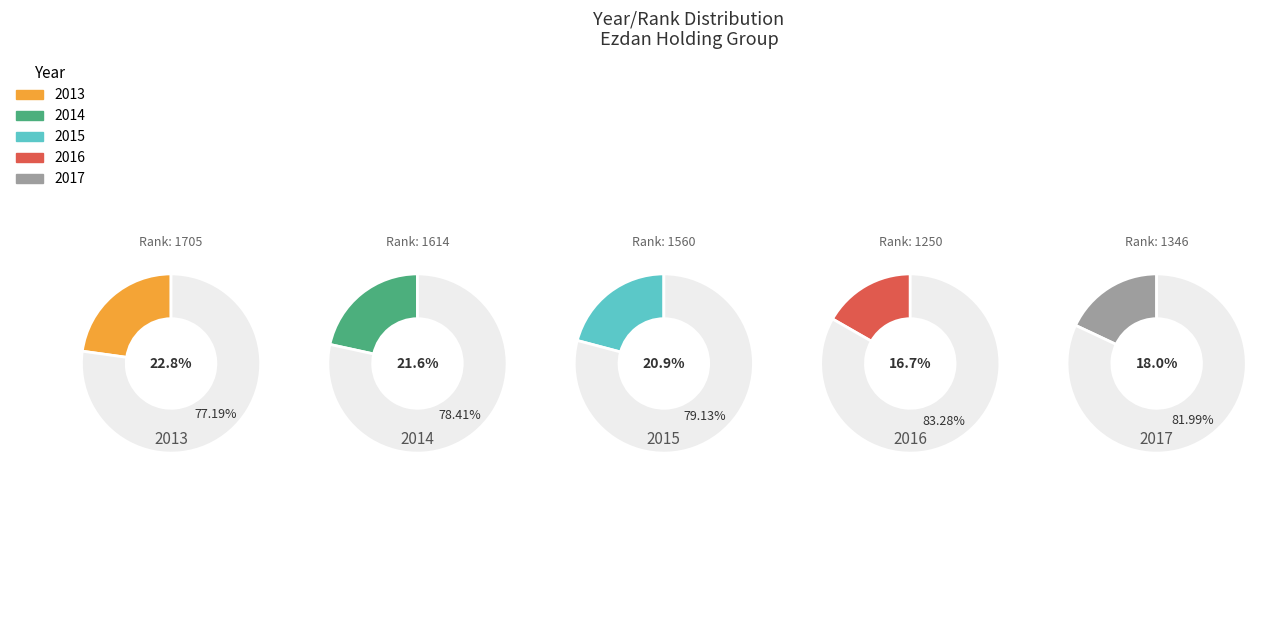

What is the ratio of the value at 2015 to the value at 2017?

1.2